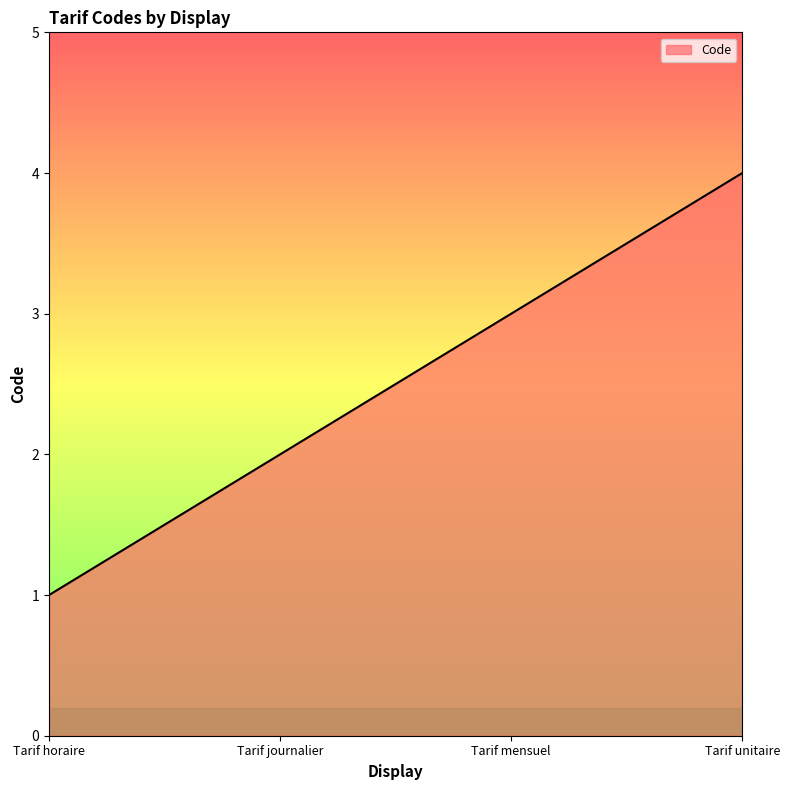

What is the greatest value displayed?

4.0